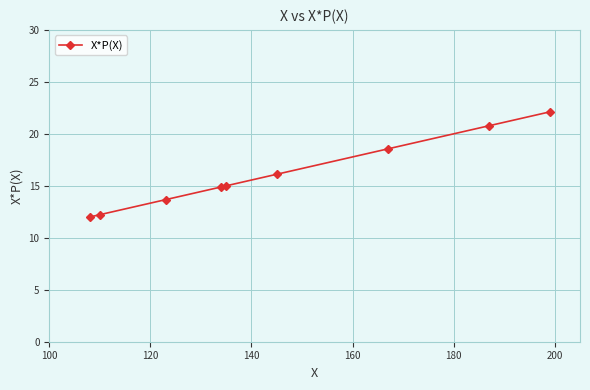

What is the difference between the second highest and minimum values?

8.8